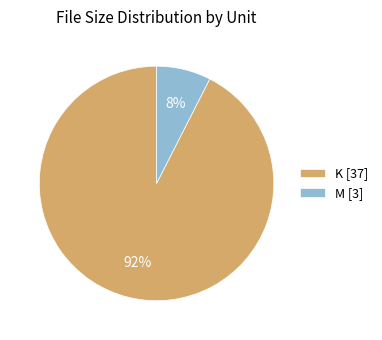

To the nearest percent, what is the average slice percentage?

50%